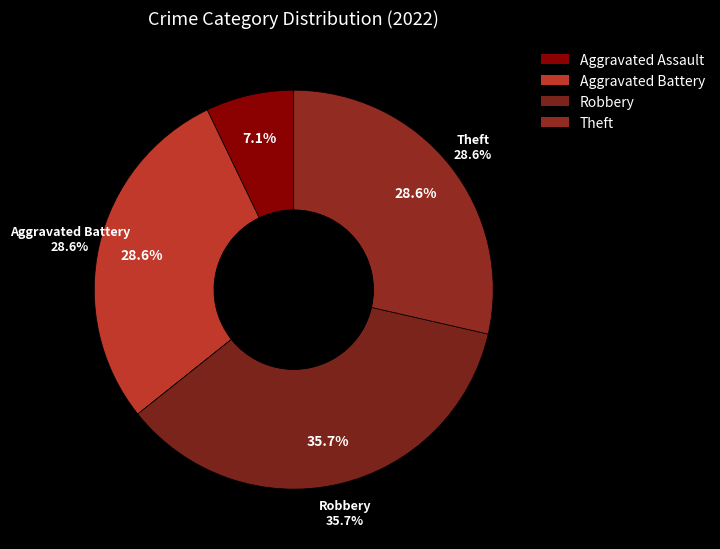

How many segments does this pie chart have?

5